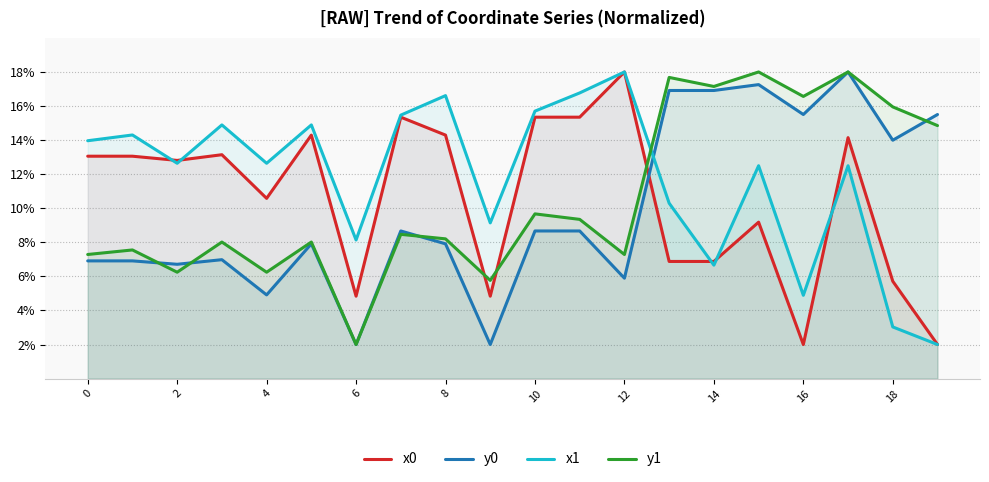

What is the total value across all series at 10?

49.4